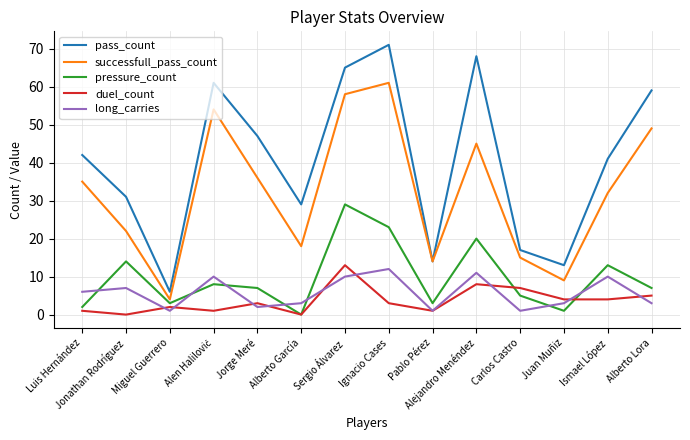

What is the highest value of the long_carries series?

12